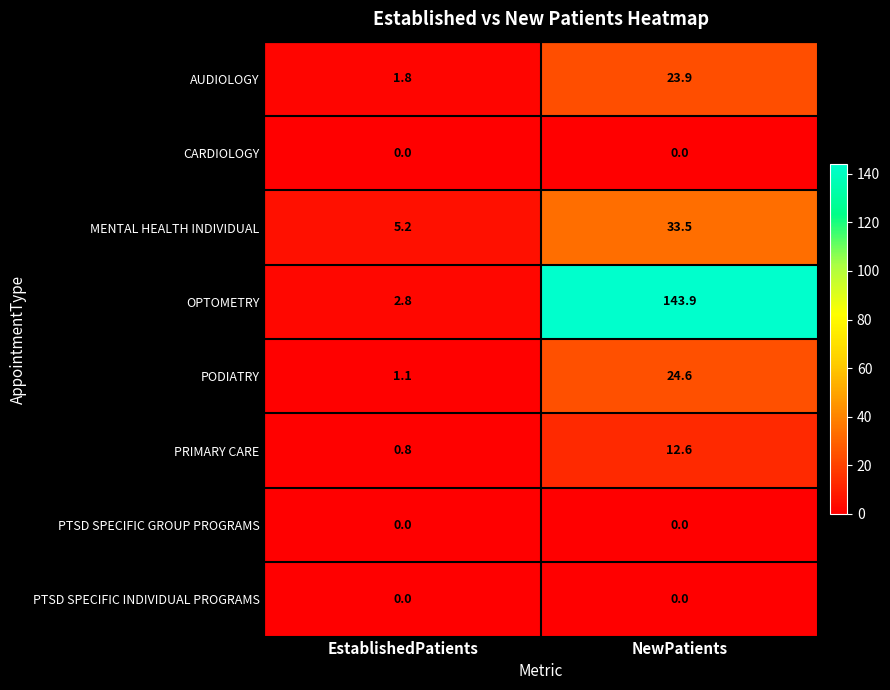

What is the highest value of the OPTOMETRY series?

143.9